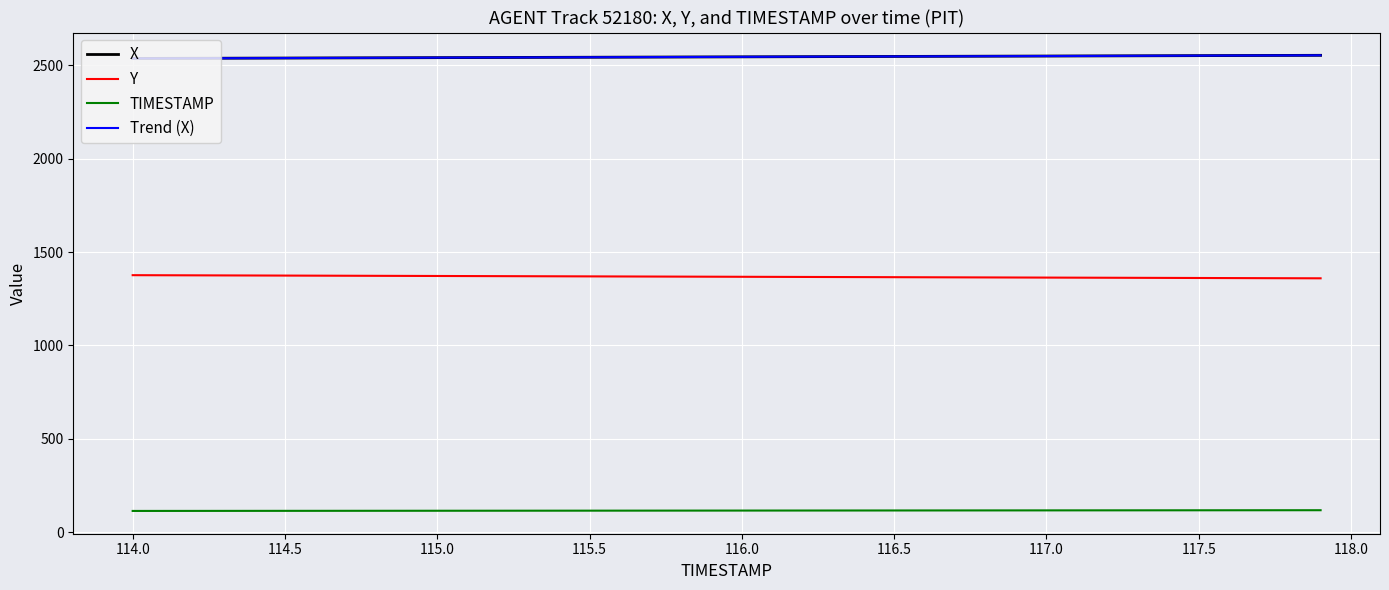

How many series are shown in this chart?

4